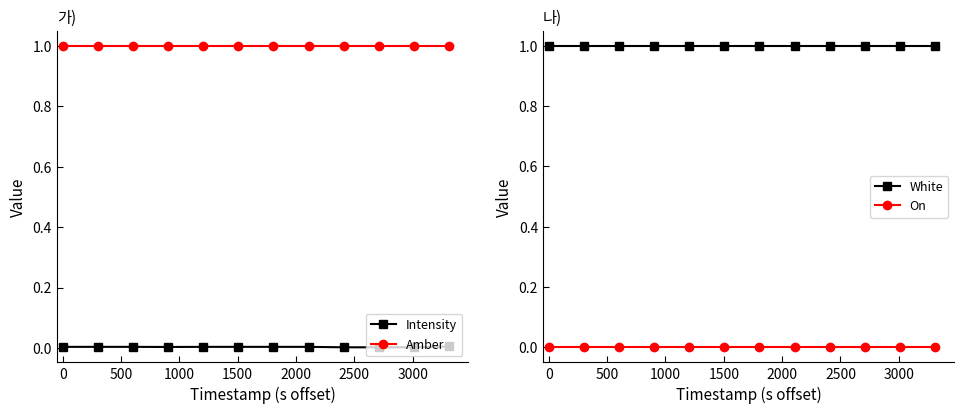

Count the number of categories in the chart.

12